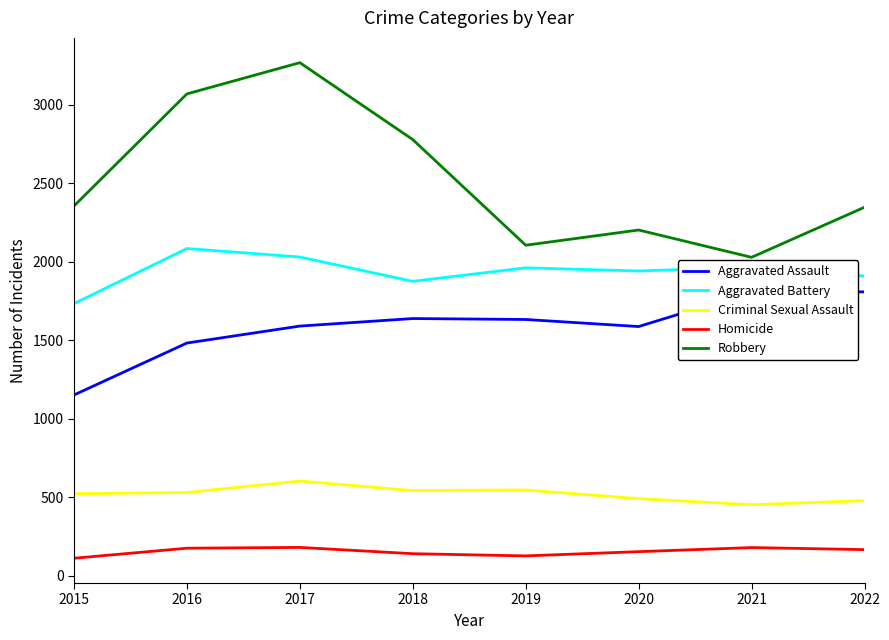

Reading right to left, what are all the values shown in this chart?

Aggravated Assault: 2022=1808	2021=1808	2020=1587	2019=1632	2018=1638	2017=1590	2016=1482	2015=1151
Aggravated Battery: 2022=1909	2021=1965	2020=1941	2019=1961	2018=1875	2017=2030	2016=2084	2015=1733
Criminal Sexual Assault: 2022=478	2021=452	2020=491	2019=546	2018=542	2017=603	2016=530	2015=522
Homicide: 2022=166	2021=179	2020=153	2019=126	2018=140	2017=180	2016=175	2015=111
Robbery: 2022=2347	2021=2028	2020=2202	2019=2105	2018=2778	2017=3268	2016=3069	2015=2355